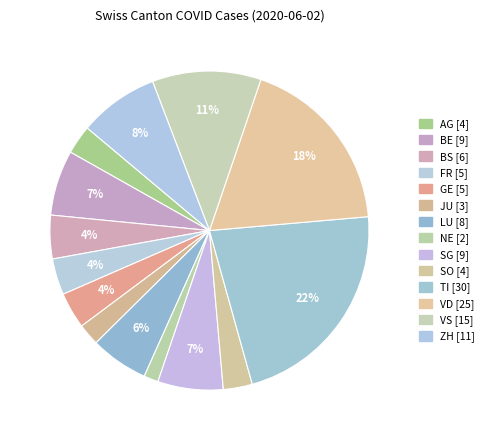

Is there a majority slice in this chart?

No